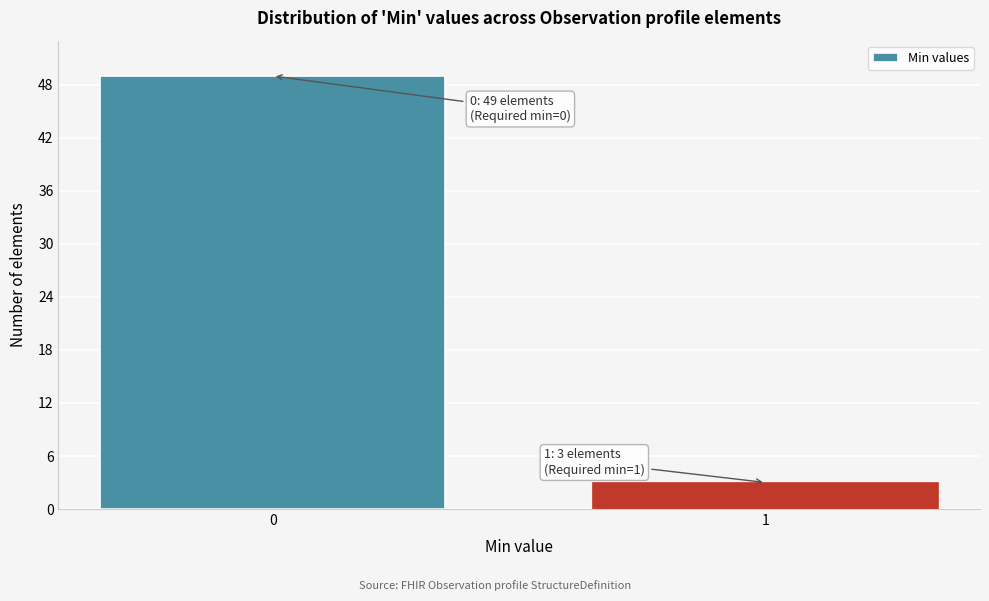

Reading right to left, transcribe all the data shown in this chart.

3	49